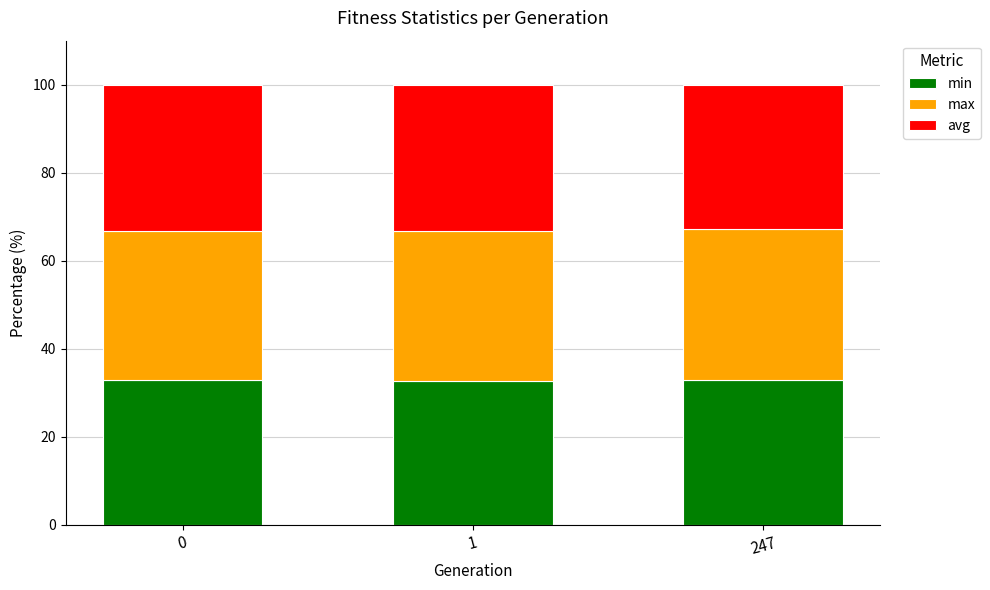

What is the lowest value of the min series?

32.7